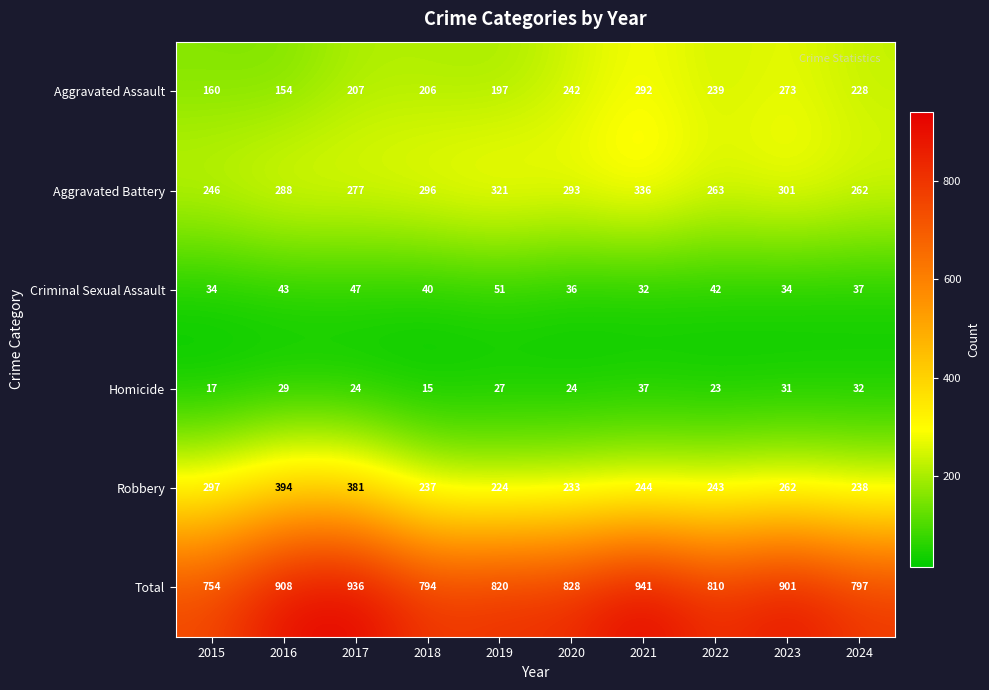

What is the sum of the Criminal Sexual Assault values at 2021 and 2017?

79